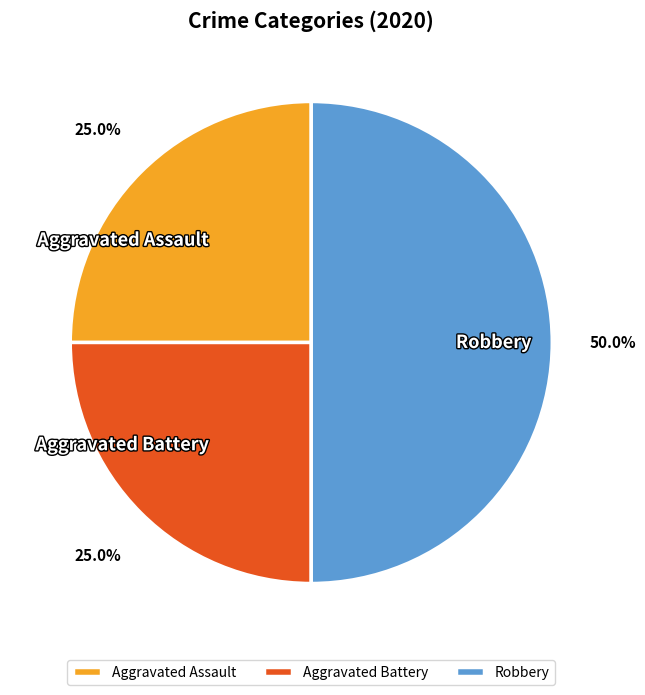

Which category has the biggest portion of the pie?

Robbery